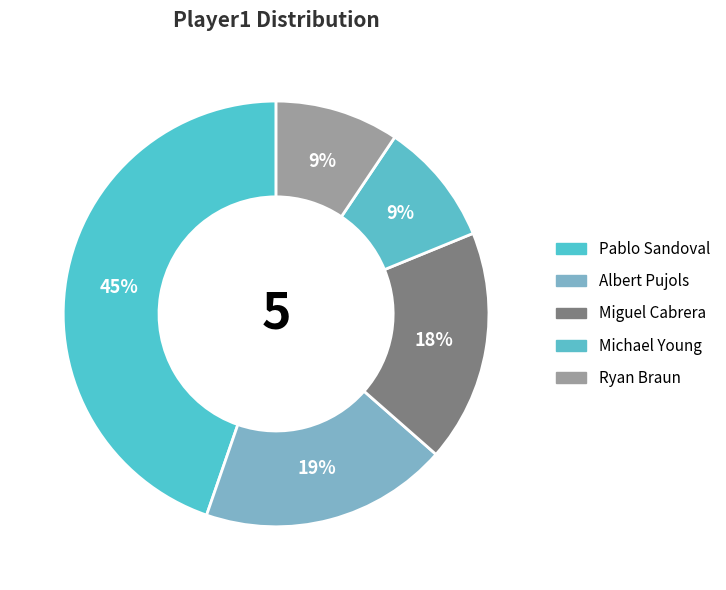

True or false: Michael Young accounts for 23% of the total.

False